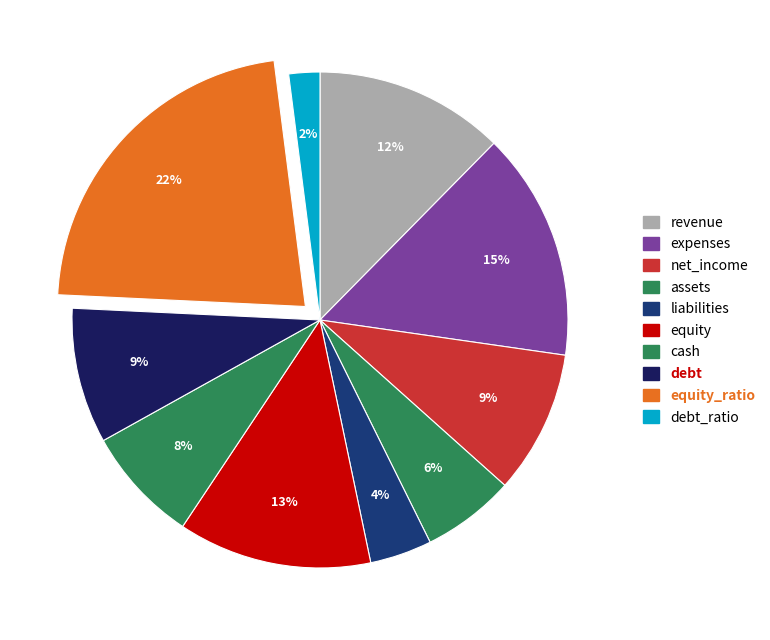

To the nearest percent, what is the difference between the largest and smallest slice percentages?

20%